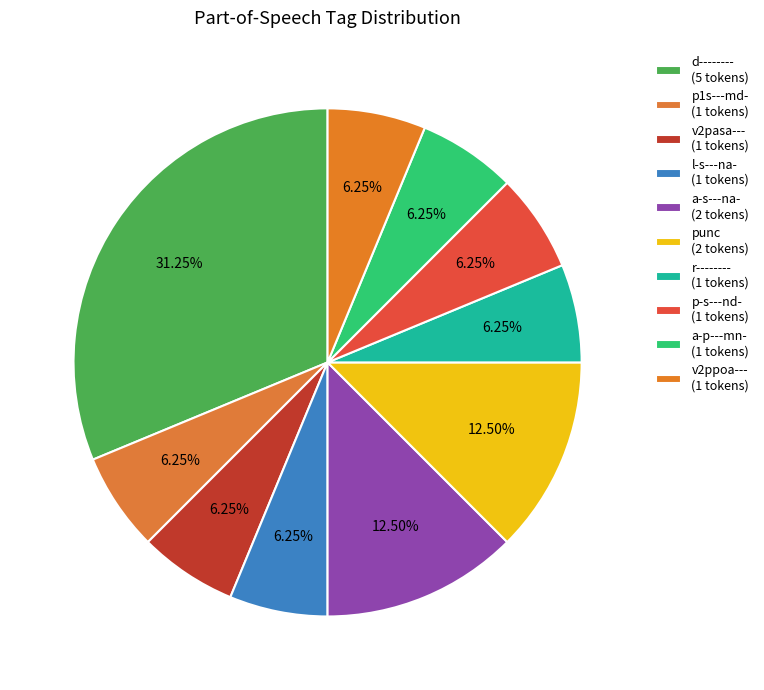

Does d-------- represent more than half of the total?

No